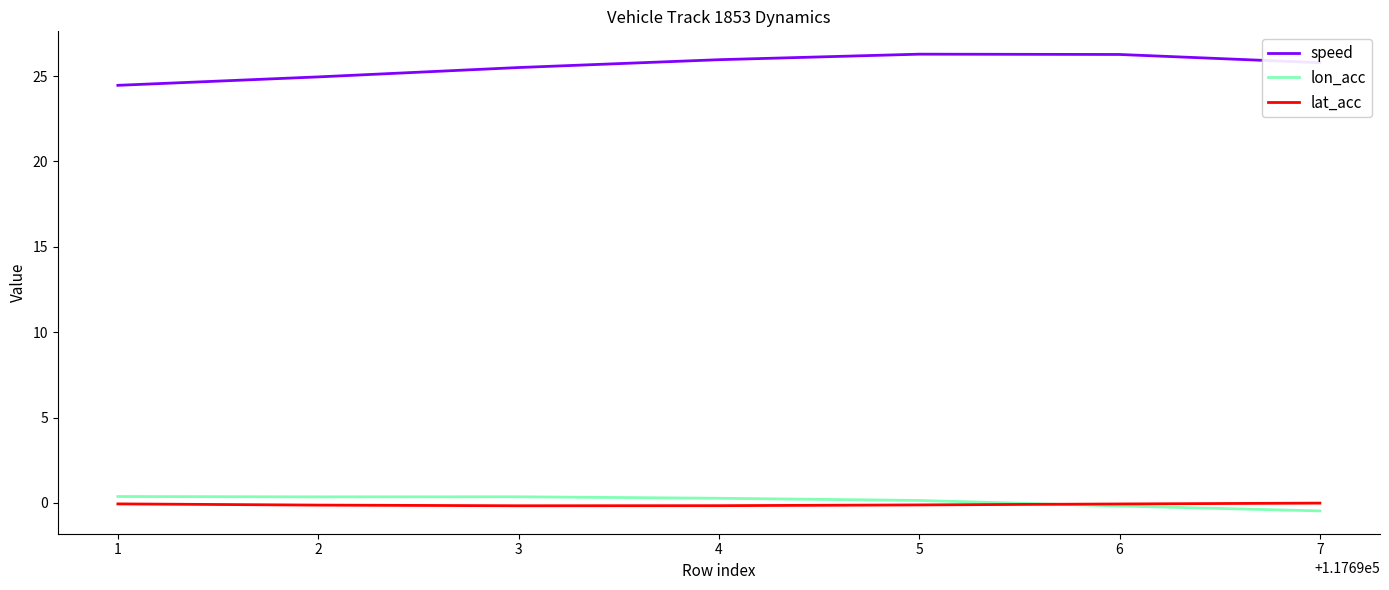

In speed, how many points are higher than both neighbors (excluding endpoints)?

1